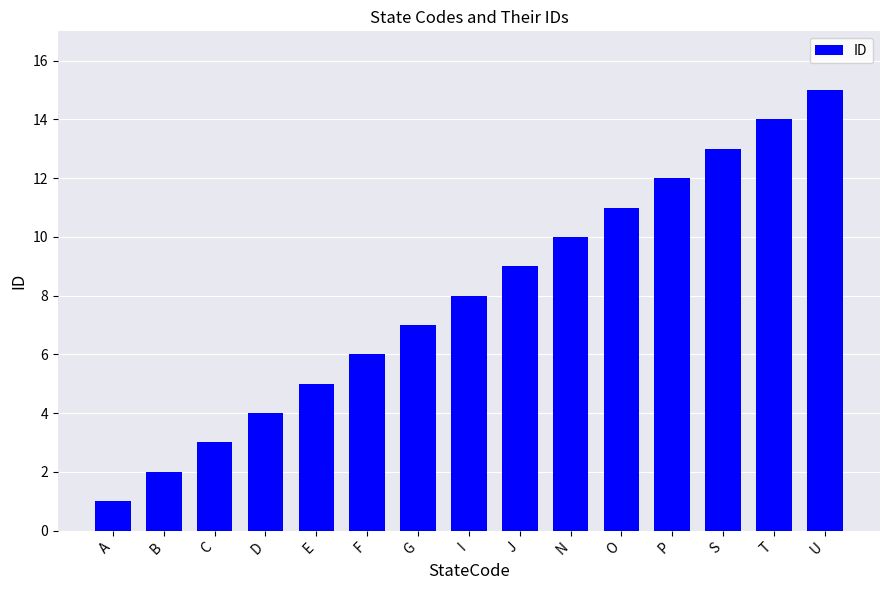

What is the difference between the maximum and minimum values?

14